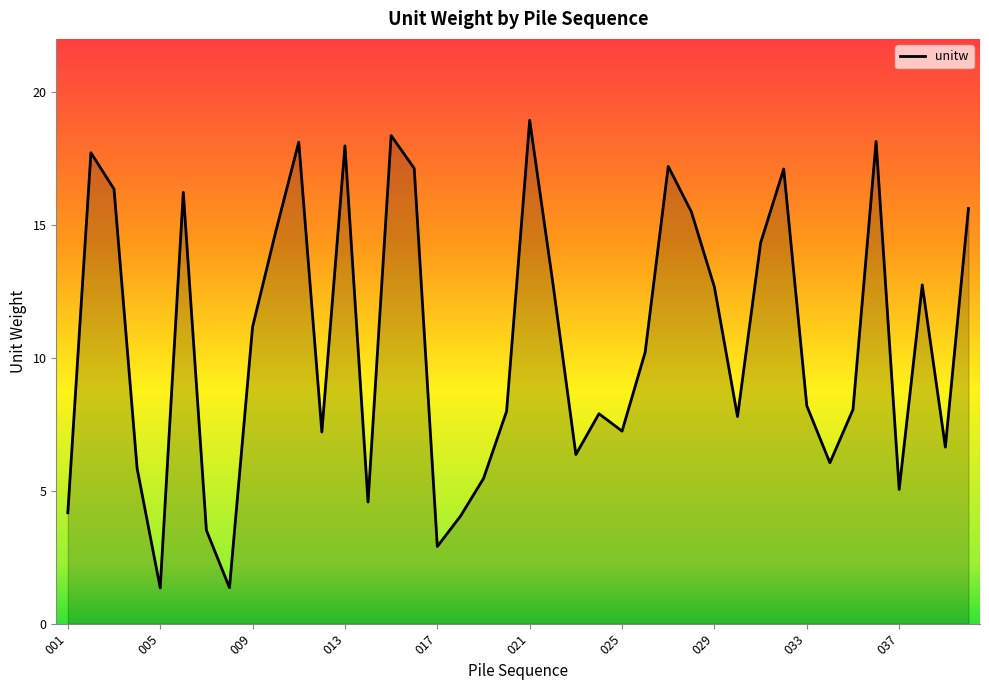

What is the greatest value displayed?

18.9